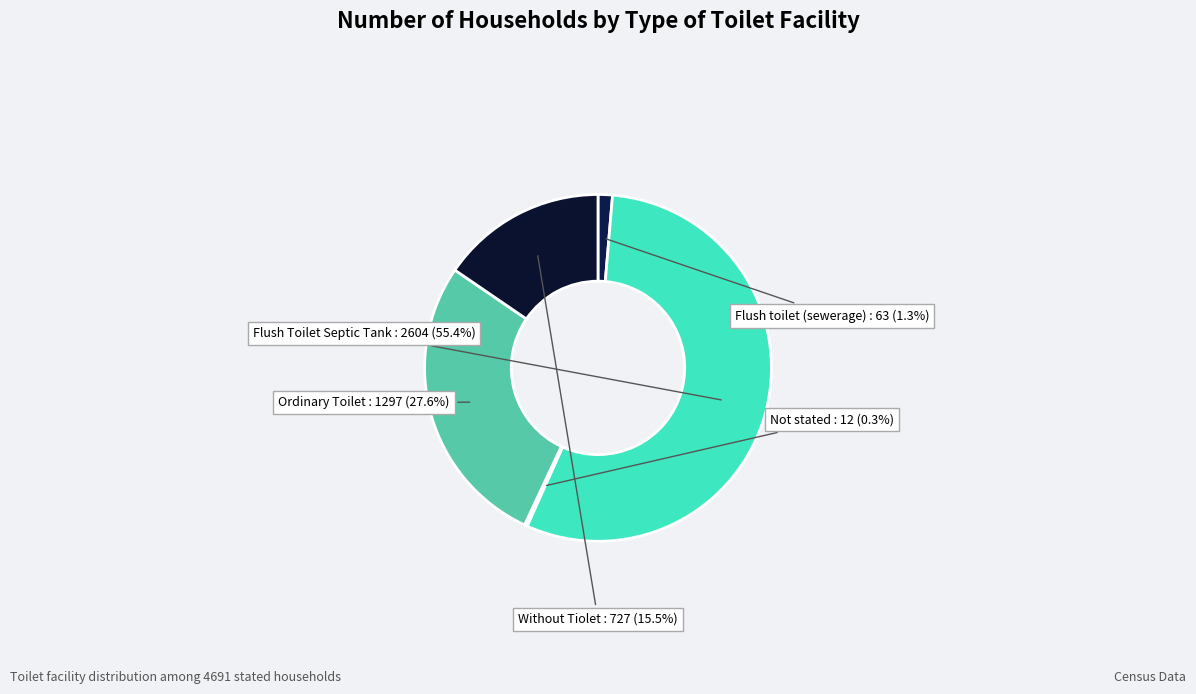

Do Ordinary Toilet and Without Tiolet together represent more than half of the pie?

No